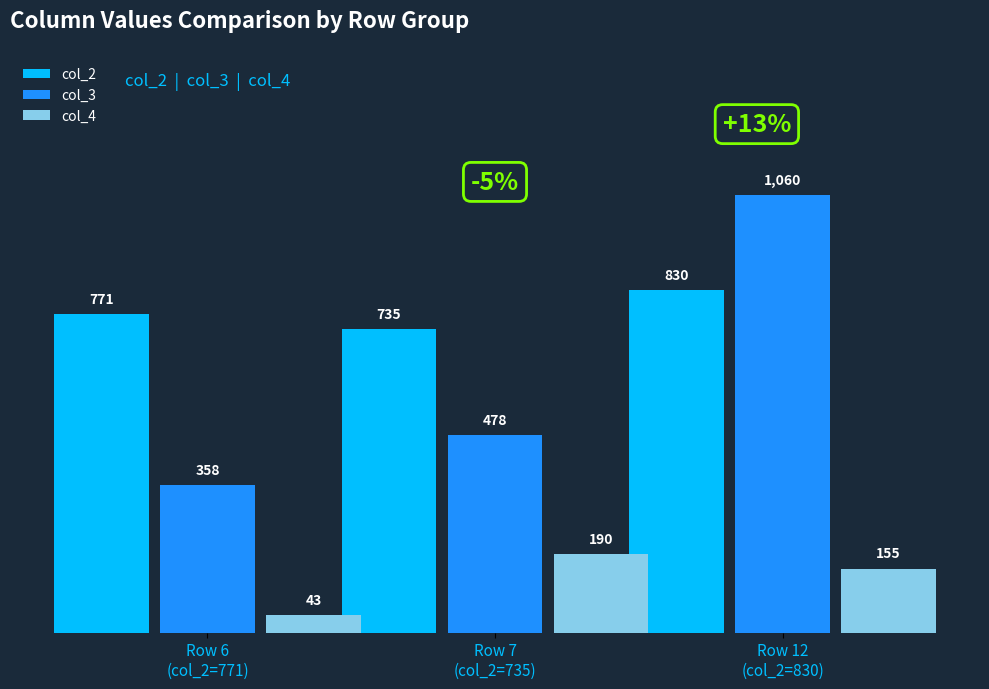

Reading left to right, extract all data points from this chart.

col_2: Row 6
(col_2=771)=771	Row 7
(col_2=735)=735	Row 12
(col_2=830)=830
col_3: Row 6
(col_2=771)=358	Row 7
(col_2=735)=478	Row 12
(col_2=830)=1060
col_4: Row 6
(col_2=771)=43	Row 7
(col_2=735)=190	Row 12
(col_2=830)=155